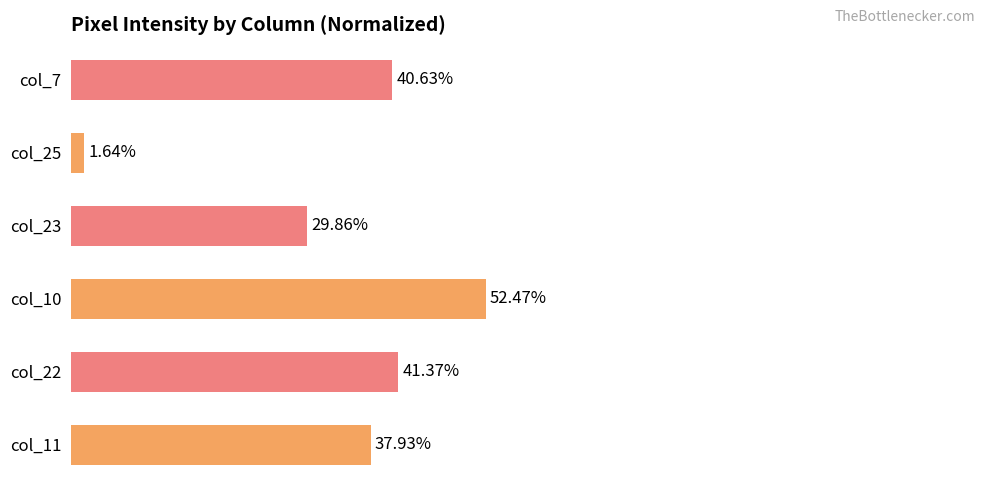

Rank the categories by value from highest to lowest.

col_10, col_22, col_7, col_11, col_23, col_25